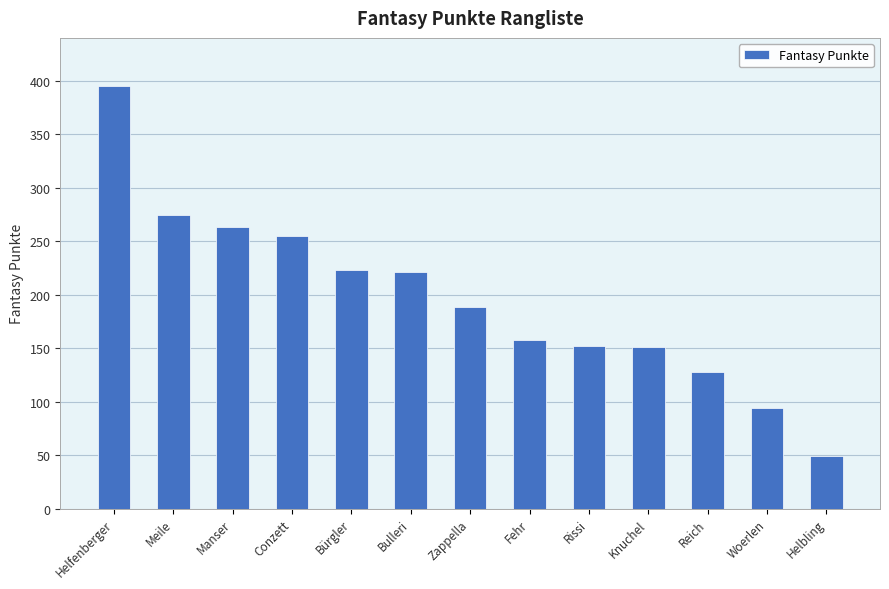

Which has a higher value, Bürgler or Conzett?

Conzett